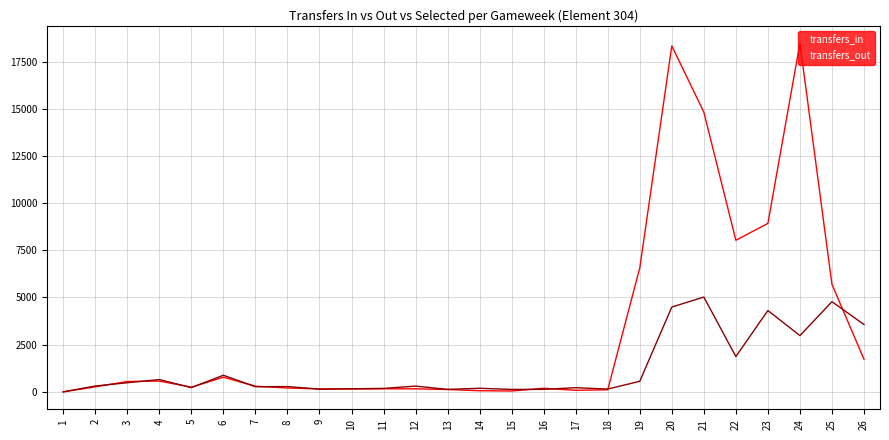

At 24, list the series in order from largest to smallest.

transfers_in, transfers_out